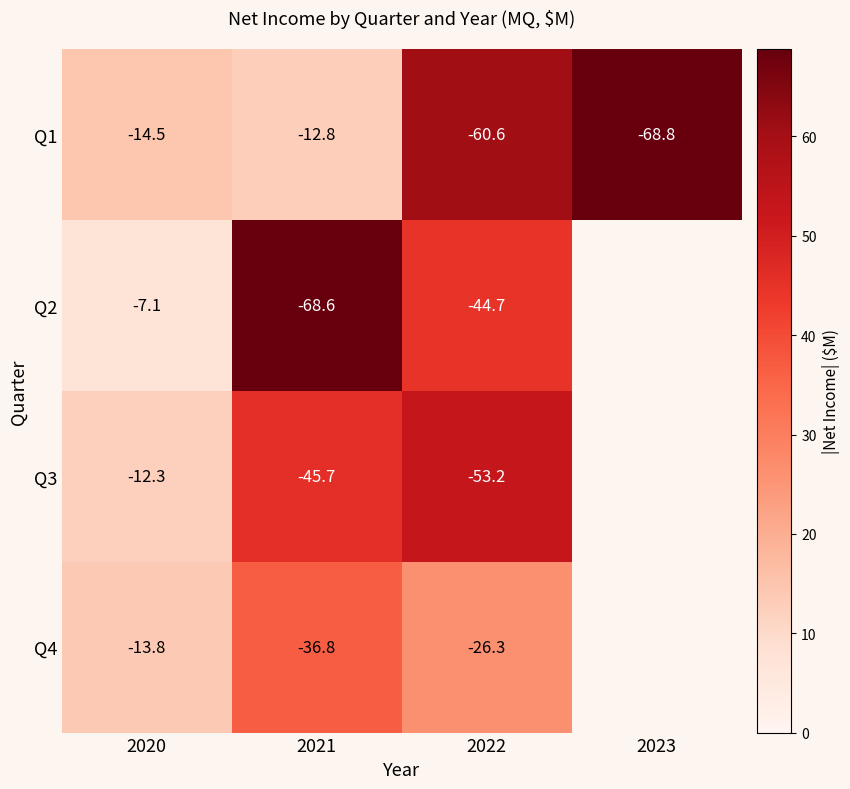

Is the value of Q3 at 2021 greater than the value of Q4 at 2021?

No